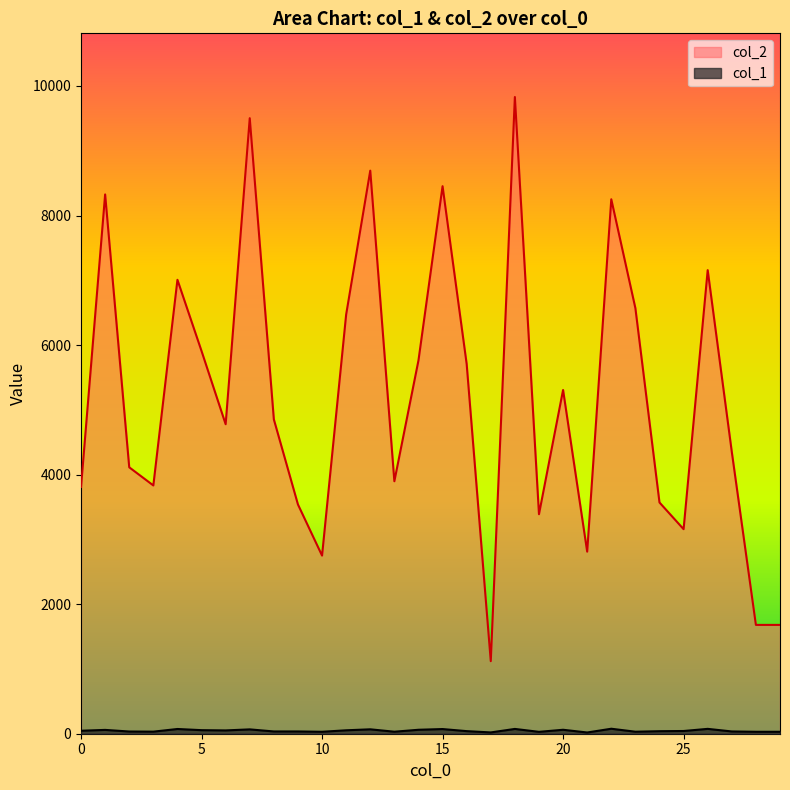

What is the average value of the col_1 series?

47